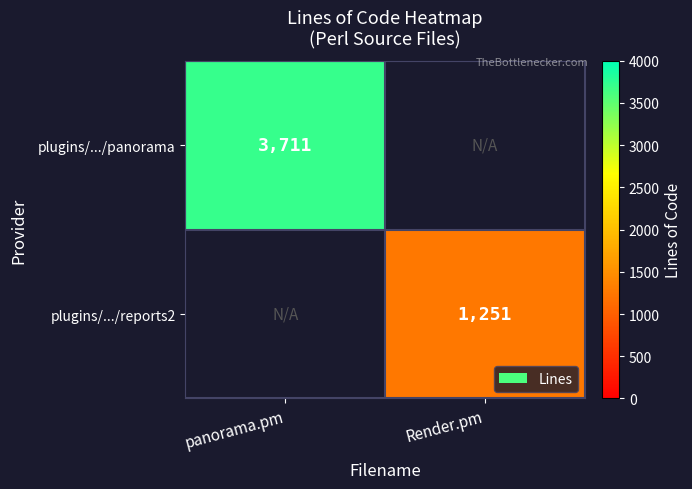

At which category does the chart reach its minimum across all series?

Render.pm